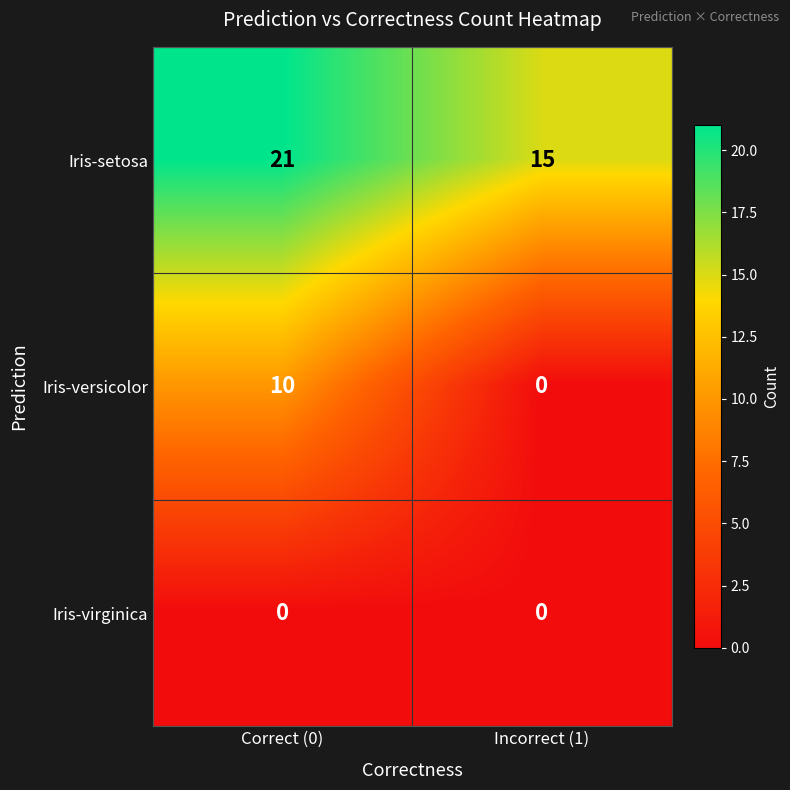

The value of Iris-setosa at Correct (0) is 36. True or false?

False